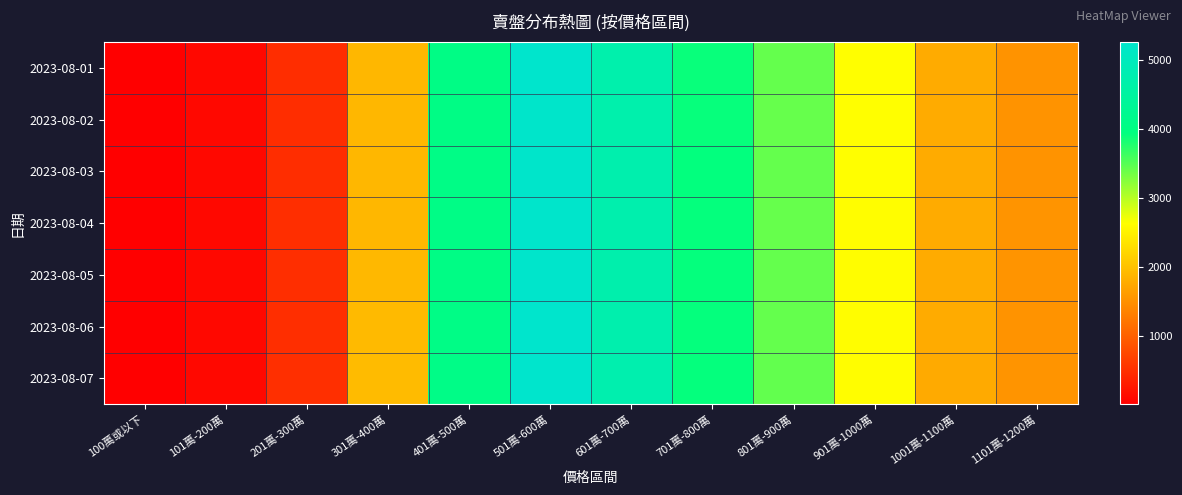

Rank the series at 901萬-1000萬 from lowest to highest value.

2023-08-06, 2023-08-07, 2023-08-05, 2023-08-04, 2023-08-03, 2023-08-01, 2023-08-02